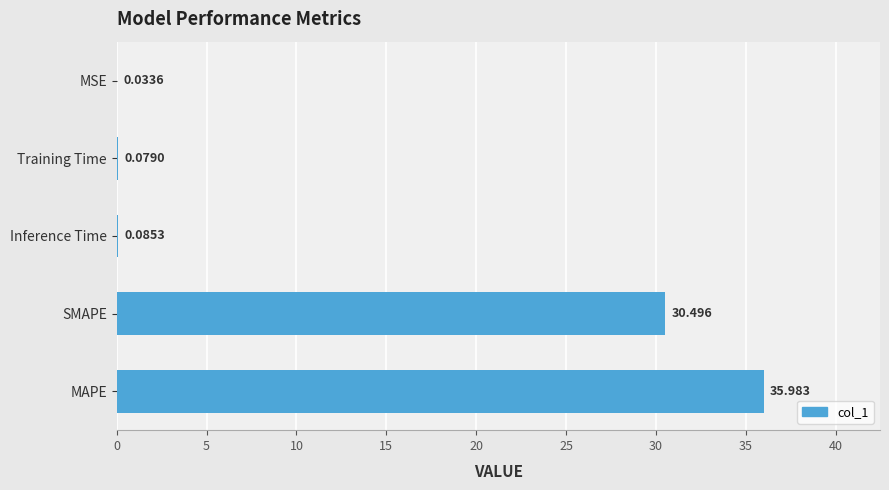

At which category does the chart reach its peak across all series?

MAPE